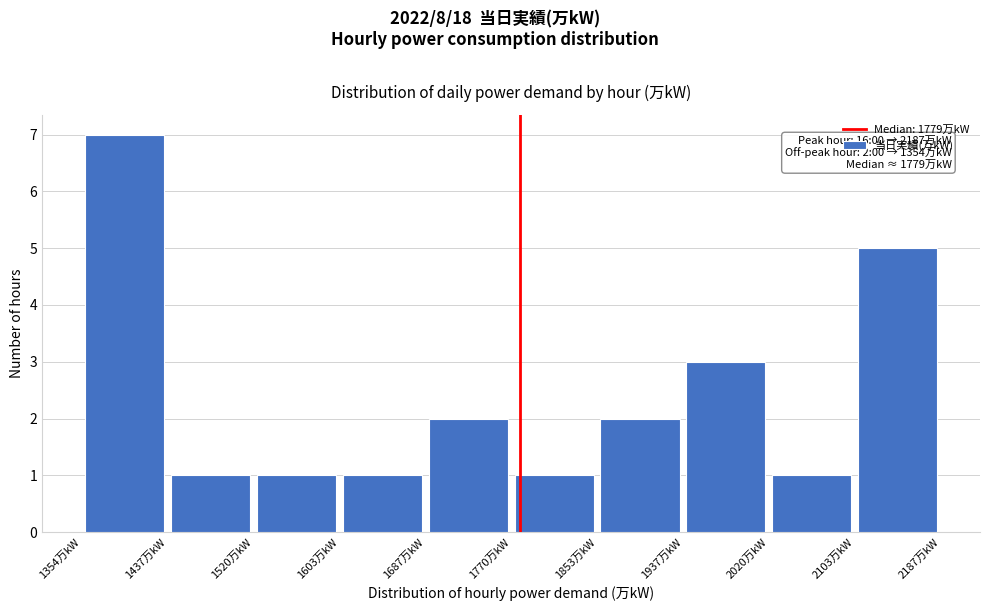

Which range on the x-axis has the tallest bar?

1350 to 1440